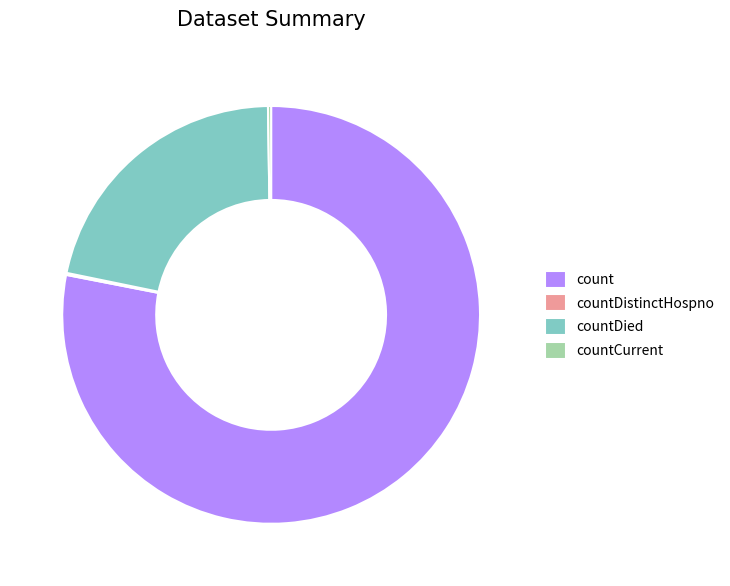

Combined, do count and countDied account for over 50%?

Yes